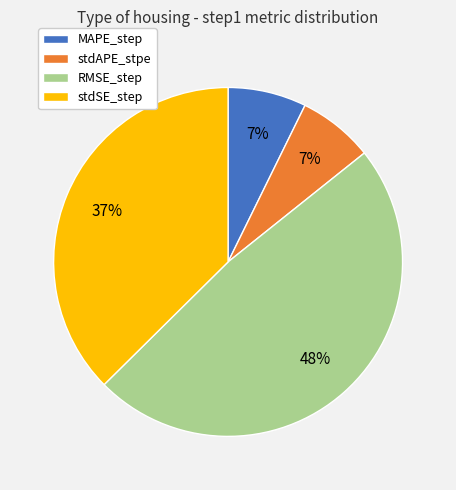

Is there a majority slice in this chart?

No